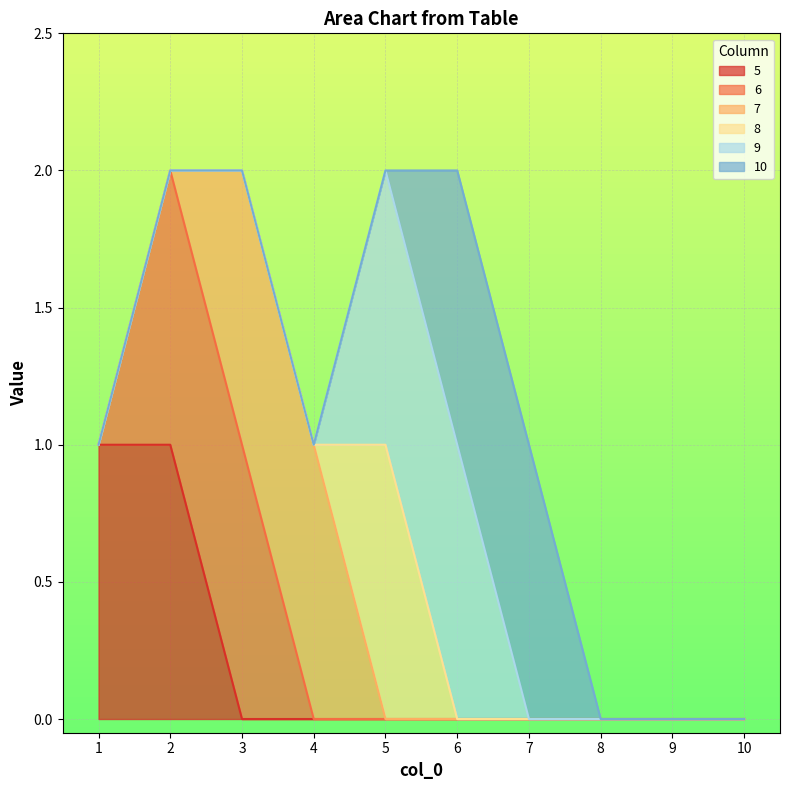

At how many categories does at least one series exceed 0?

7